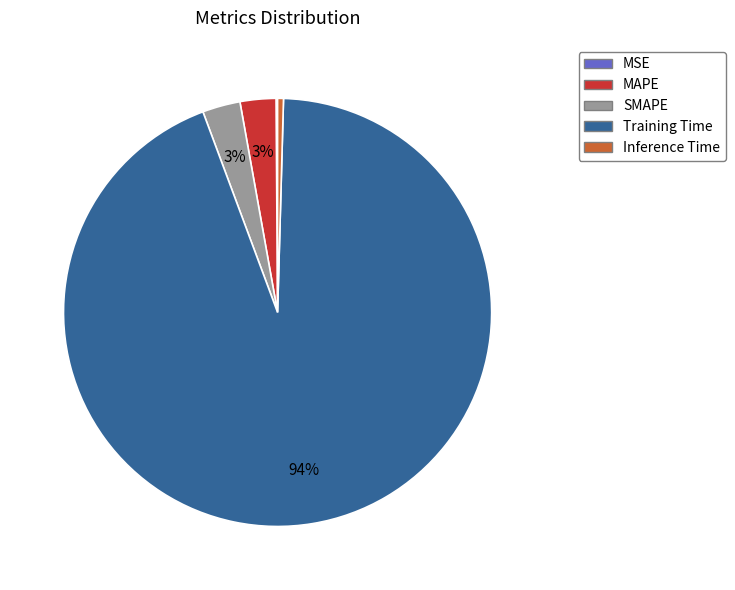

What is the majority slice?

Training Time